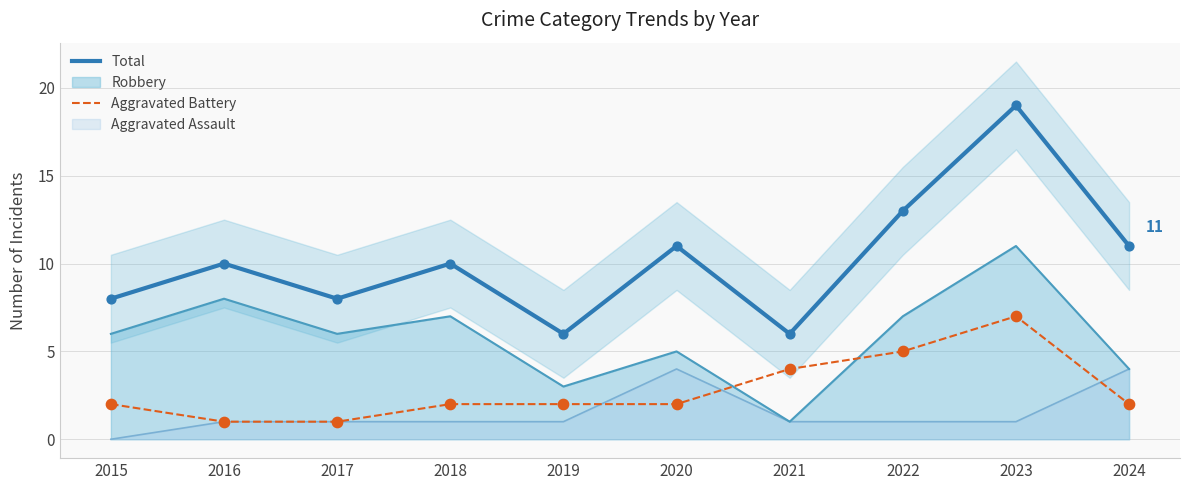

What are all the series names shown in the legend?

Total, Aggravated Battery